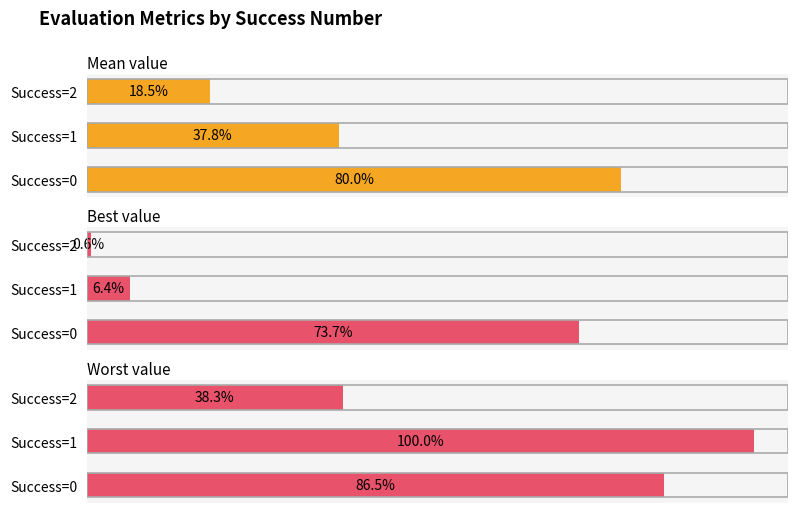

The value of Best value at Success=2 is 0.0. True or false?

True